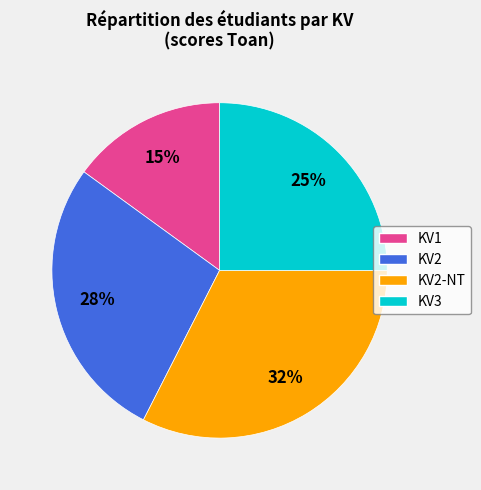

Does any single category account for the majority?

No